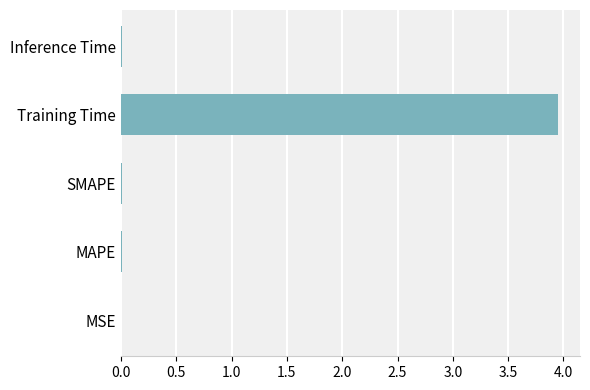

Is it true that the value at SMAPE is 0.0?

True